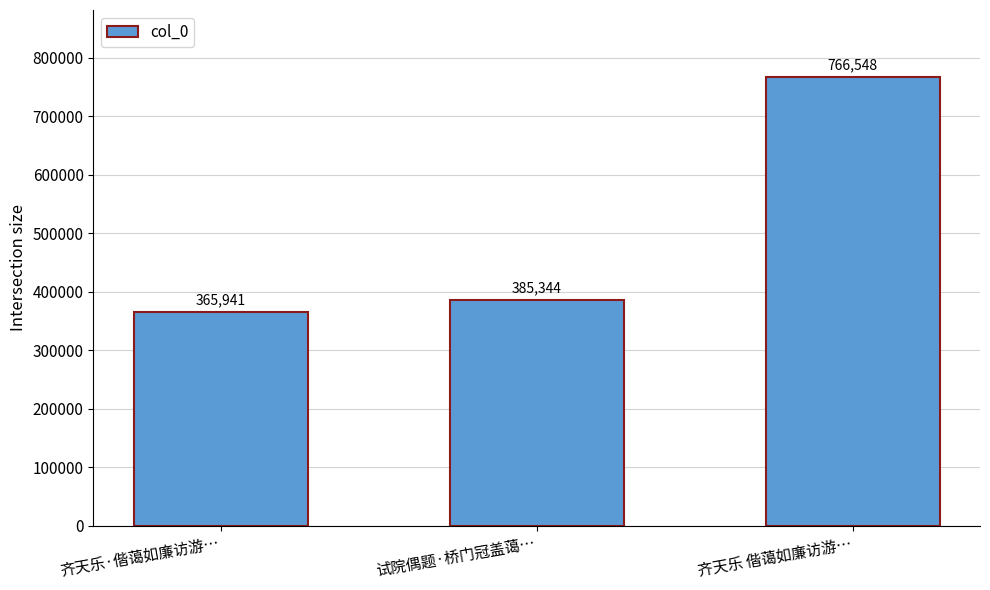

Which label corresponds to the largest value in the chart?

齐天乐 偕蔼如廉访游…